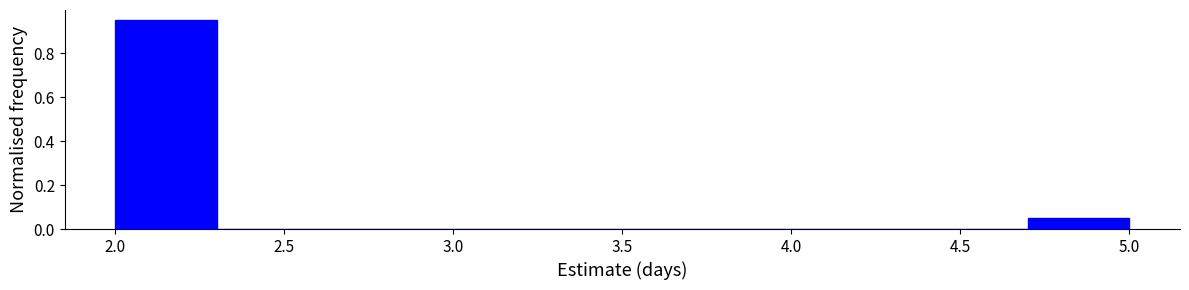

Reading left to right, transcribe this chart: for each bar, give the range it covers on the x-axis and its height. The values are not printed on the chart, so give them approximately, as read against the axis.

2.0 to 2.3: 0.96
2.3 to 2.6: 0
2.6 to 2.9: 0
2.9 to 3.2: 0
3.2 to 3.5: 0
3.5 to 3.8: 0
3.8 to 4.1: 0
4.1 to 4.4: 0
4.4 to 4.7: 0
4.7 to 5.0: 0.06